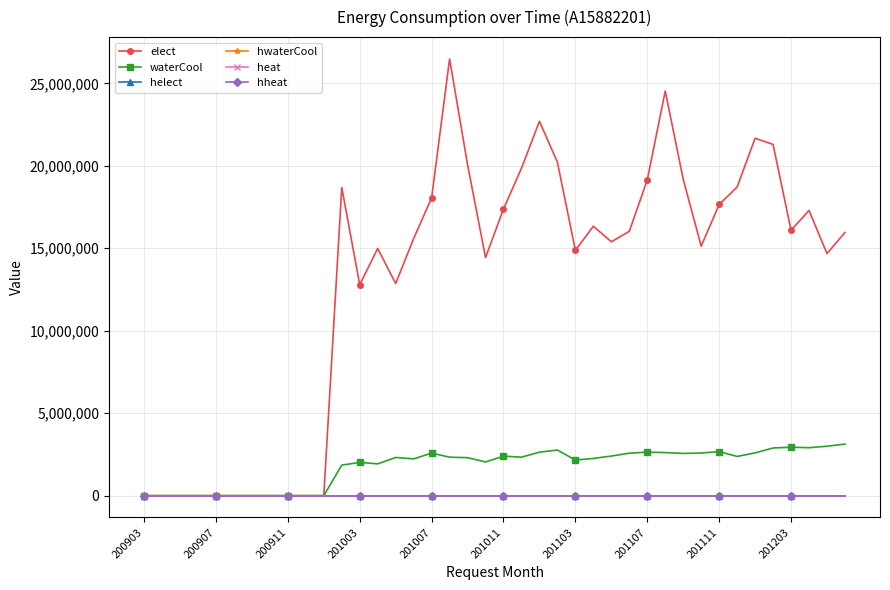

Which series has the largest total across all categories?

elect